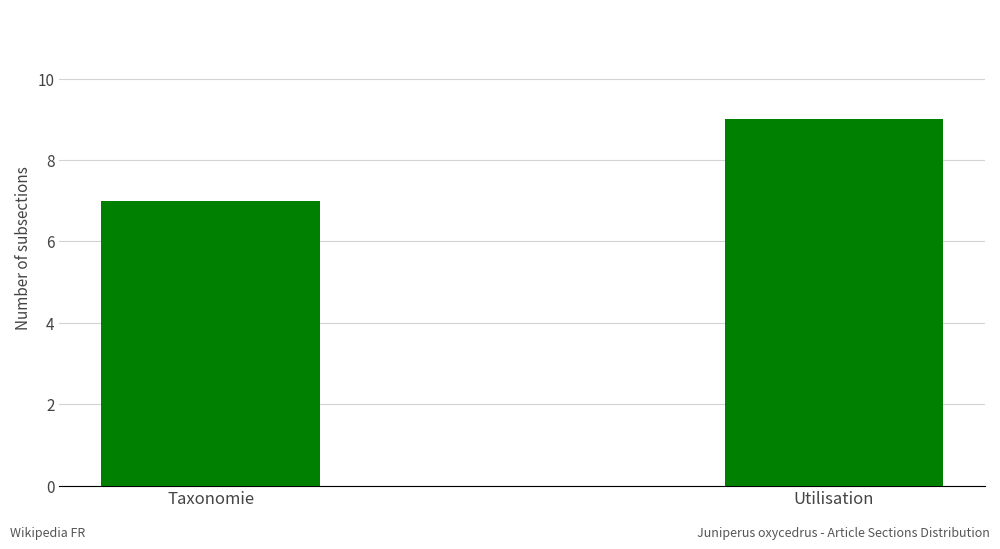

Which label corresponds to the largest value in the chart?

Utilisation